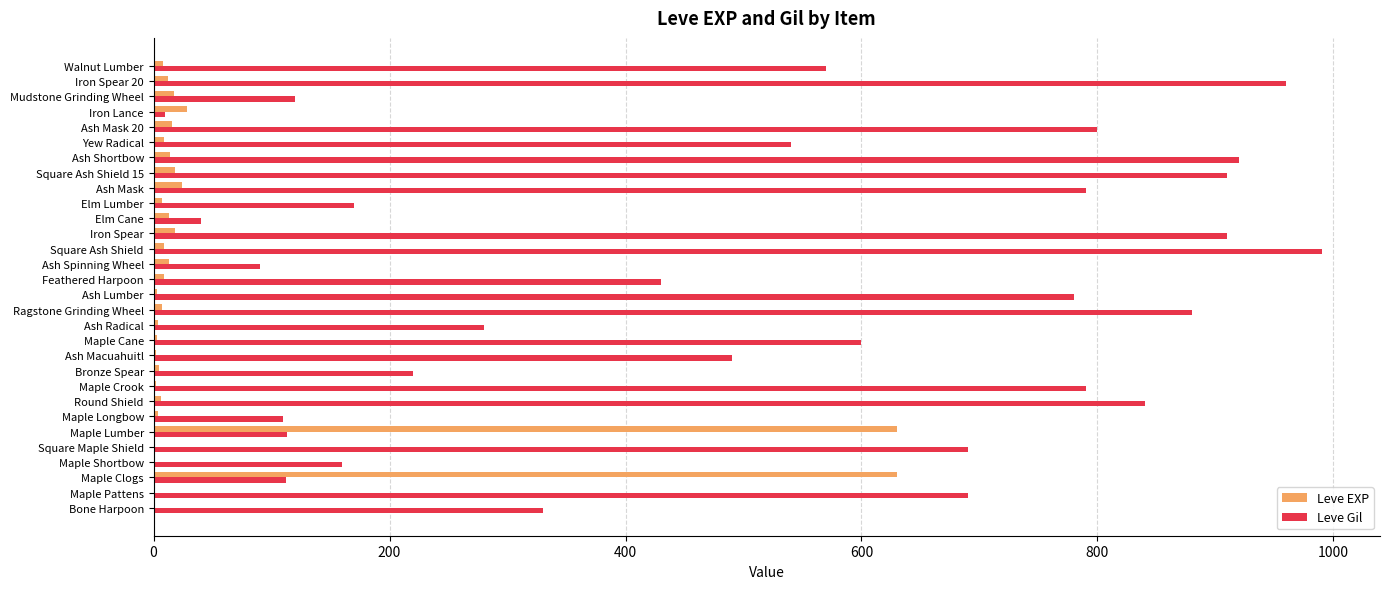

True or false: Leve Gil has a value of 944 at Square Maple Shield.

False